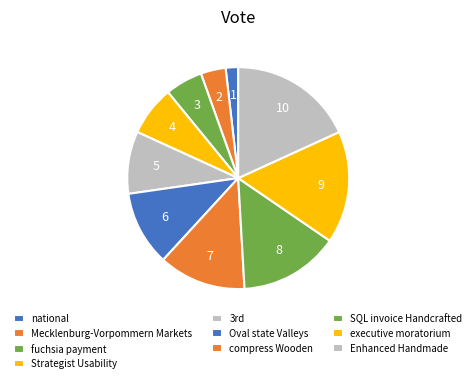

How many segments does this pie chart have?

10